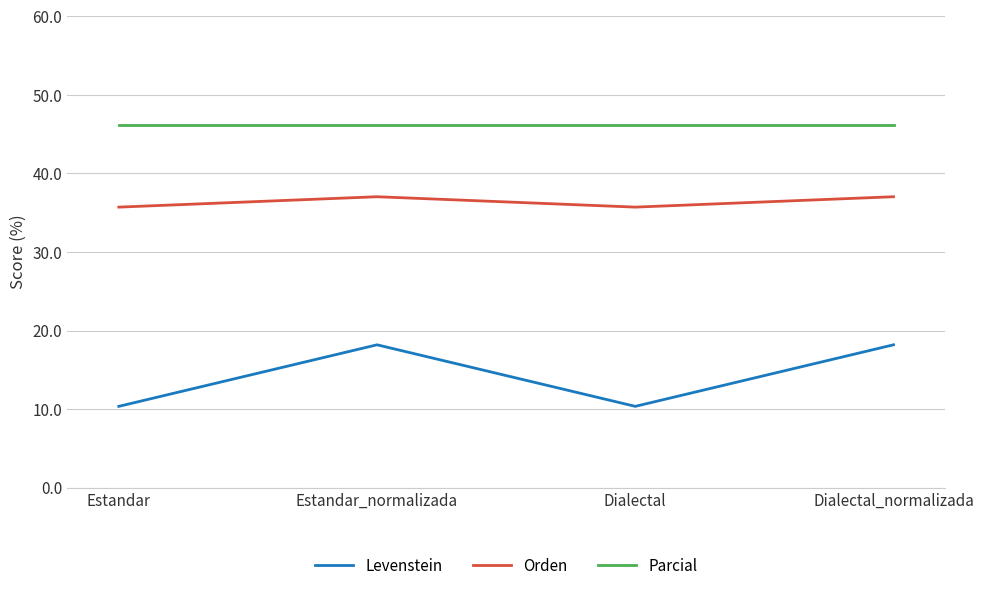

True or false: Parcial and Orden cross at least once.

False